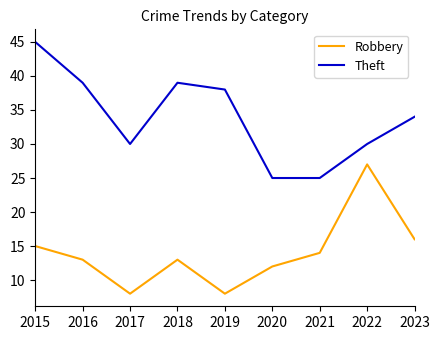

What is the difference between the highest and lowest values at 2015?

30